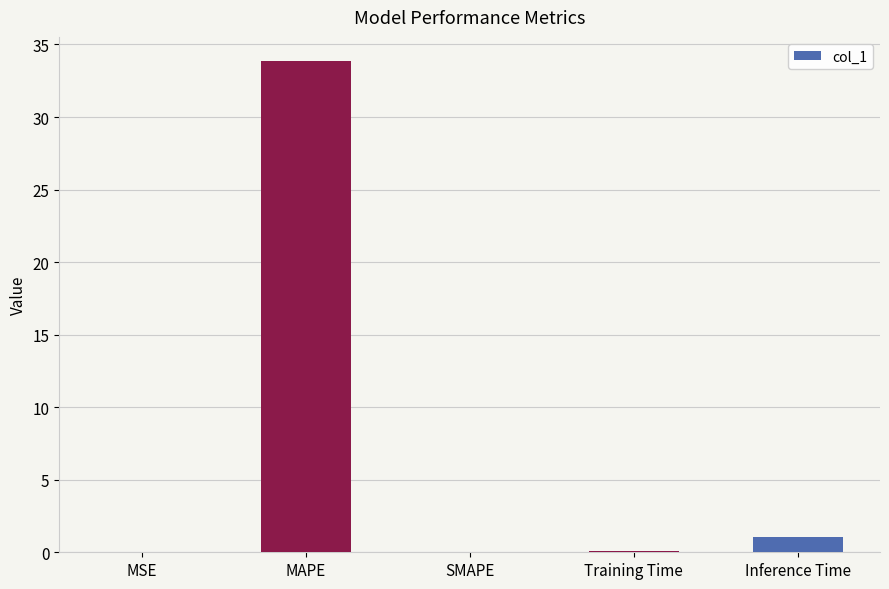

What is the change in value from SMAPE to Training Time?

+0.1